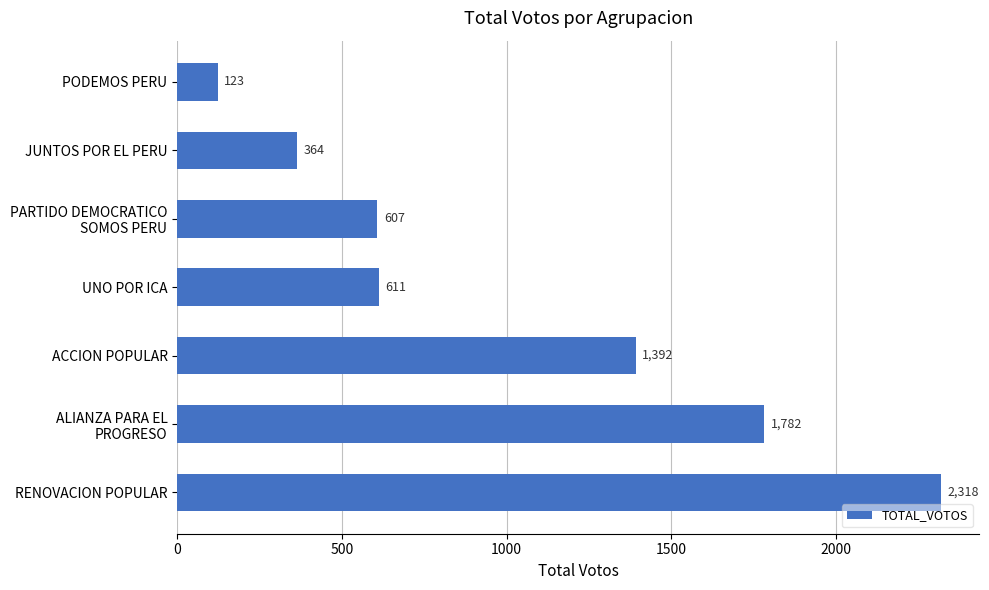

Read the value at PODEMOS PERU.

123